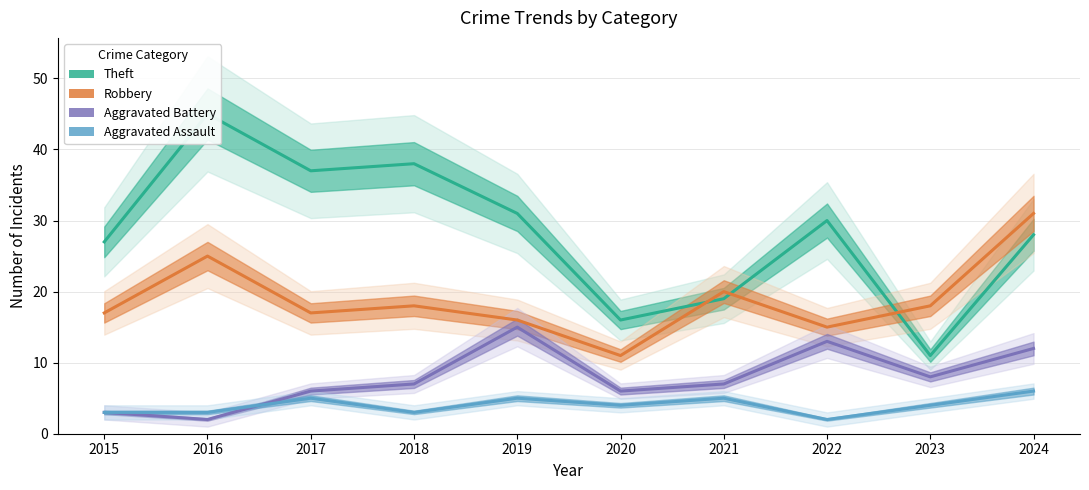

What is the value of the Aggravated Assault point at the 4th from the left?

3